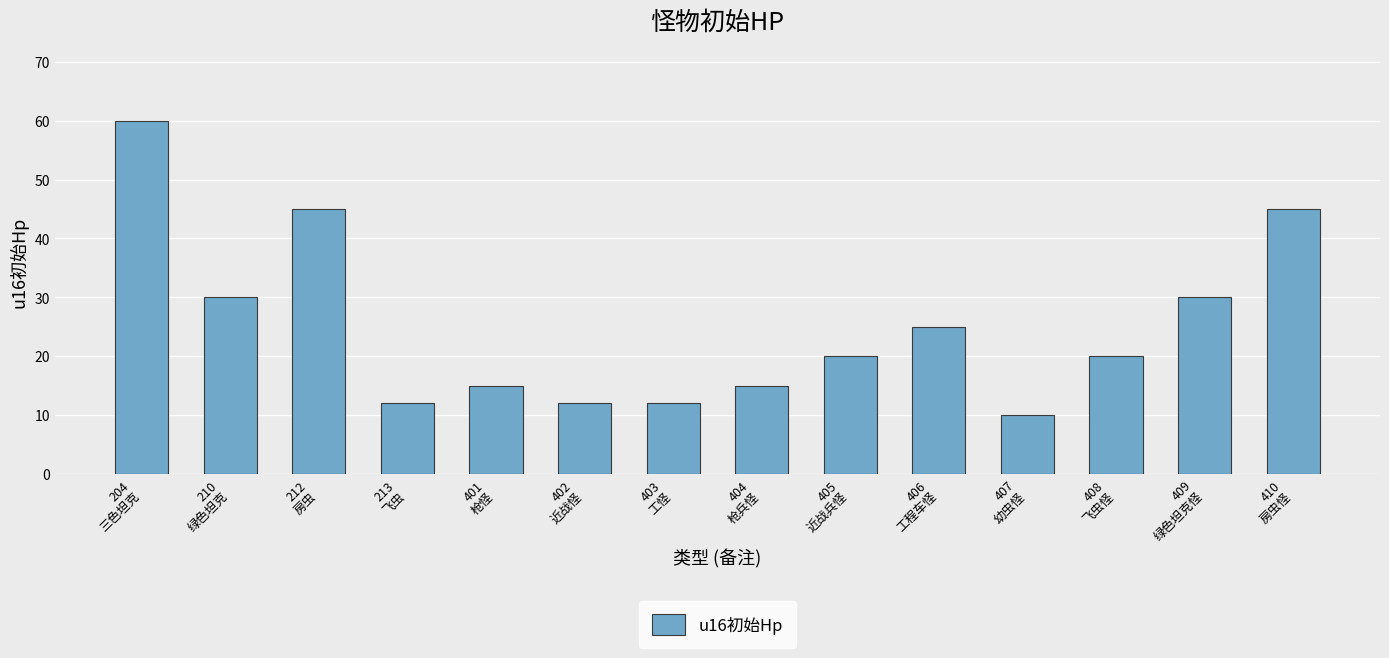

What is the ratio of the value at 408
飞虫怪 to the value at 405
近战兵怪?

1.0